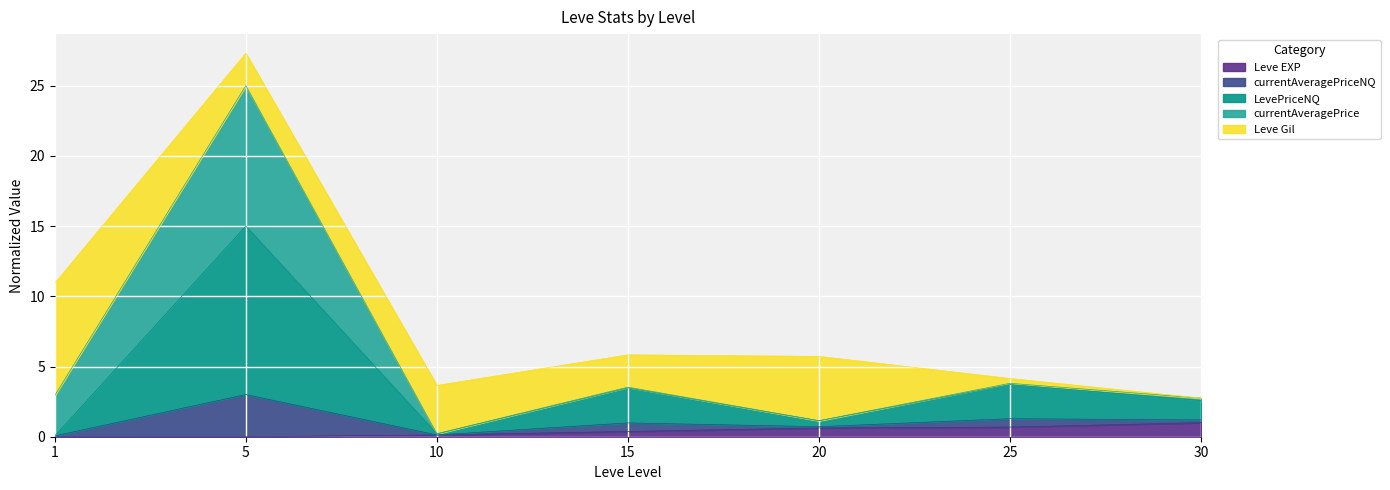

True or false: currentAveragePriceNQ has a value of 0.3 at 10.

False